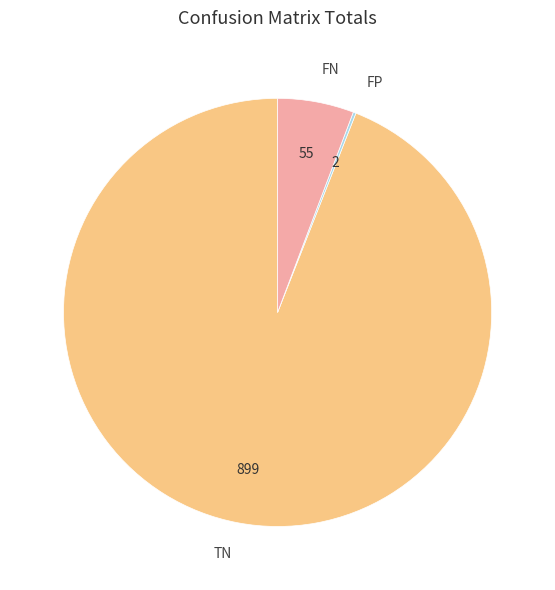

True or false: TN accounts for 94% of the total.

True